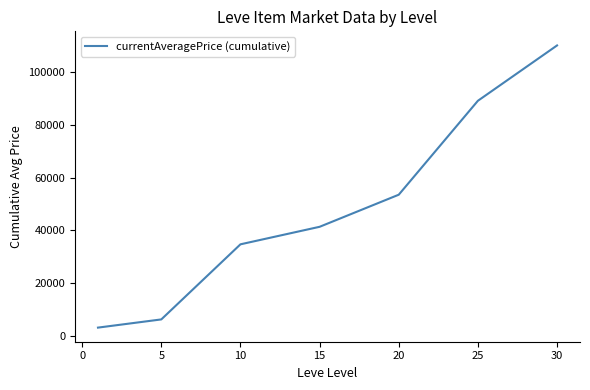

What is the average value?

48314.0